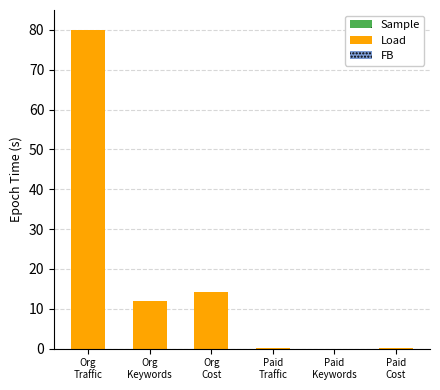

What is the sum of all Load values?

106.2